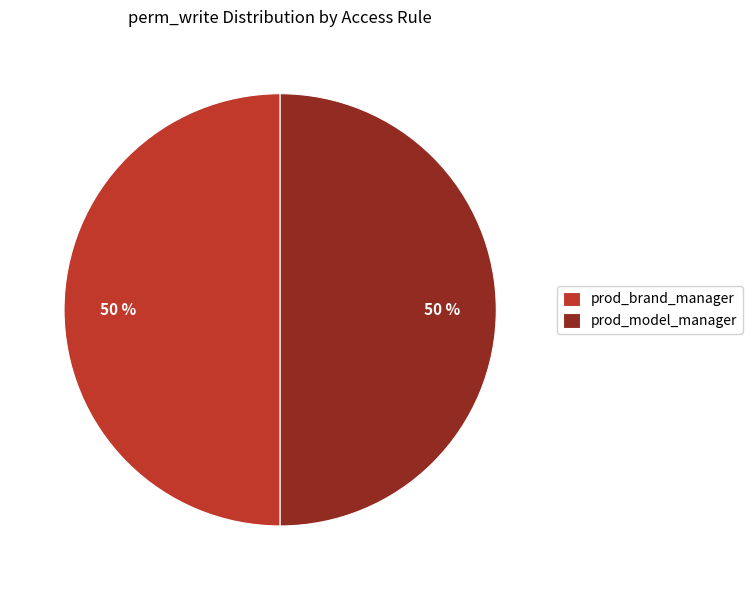

To the nearest percent, what is the average slice percentage?

50%